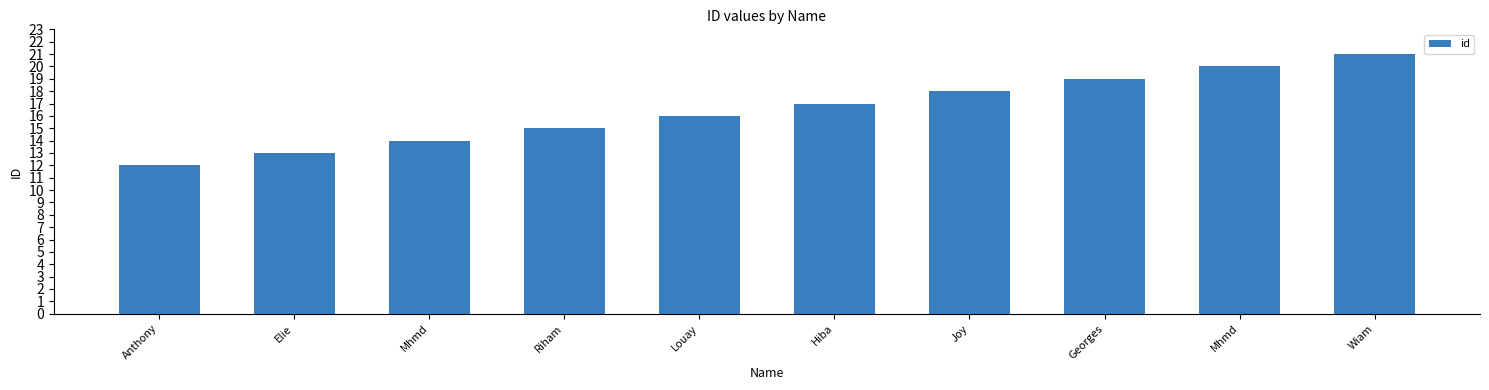

How many values are between 14 and 19?

6